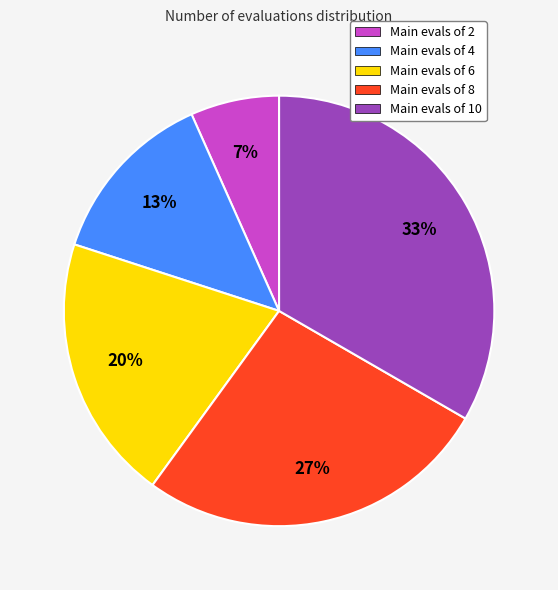

Which has a higher value, Main evals of 8 or Main evals of 10?

Main evals of 10